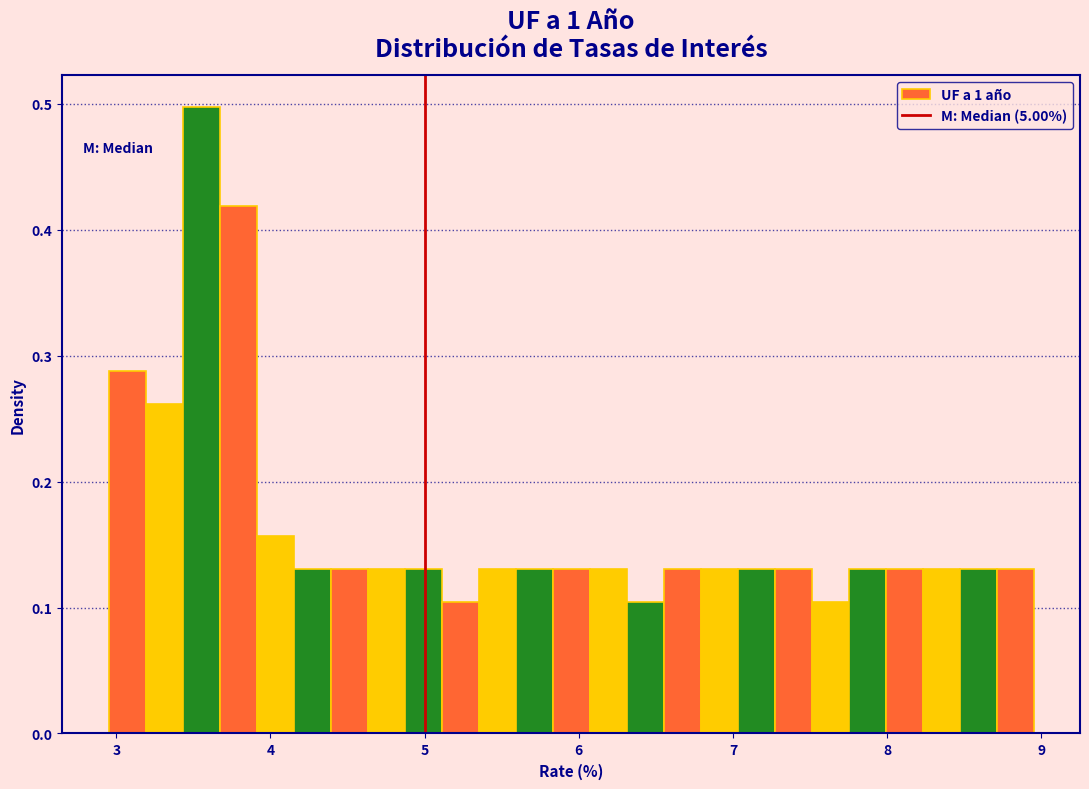

Around what value on the x-axis is the tallest bar? Give the approximate position of its centre, as read against the axis.

3.6